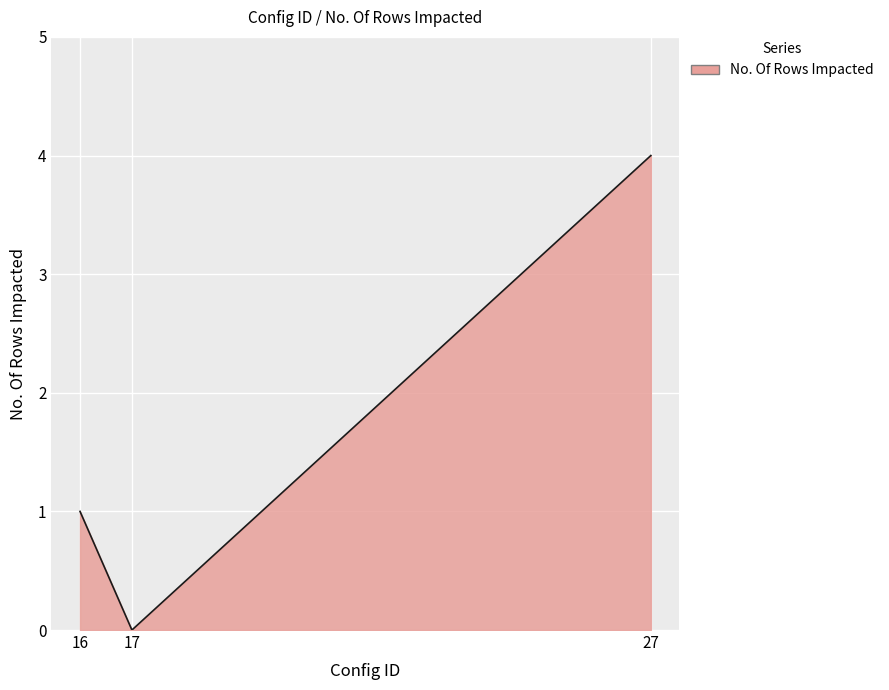

What is the greatest value displayed?

4